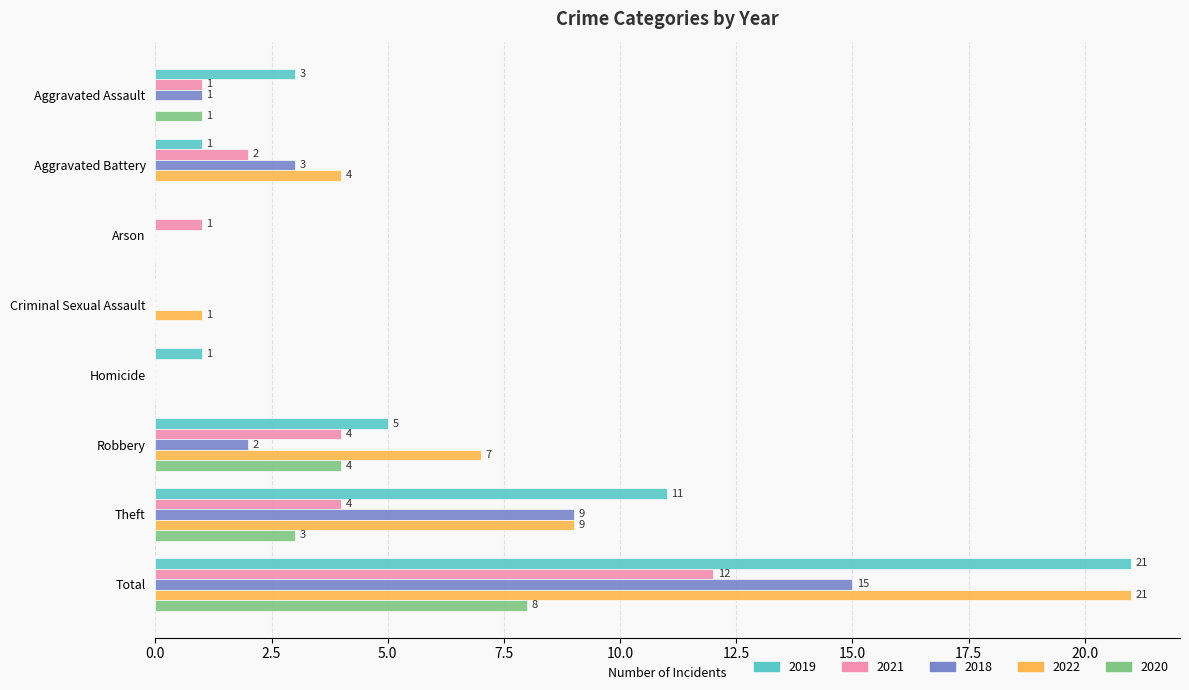

Is the value of 2021 at Aggravated Battery greater than the value of 2022 at Total?

No